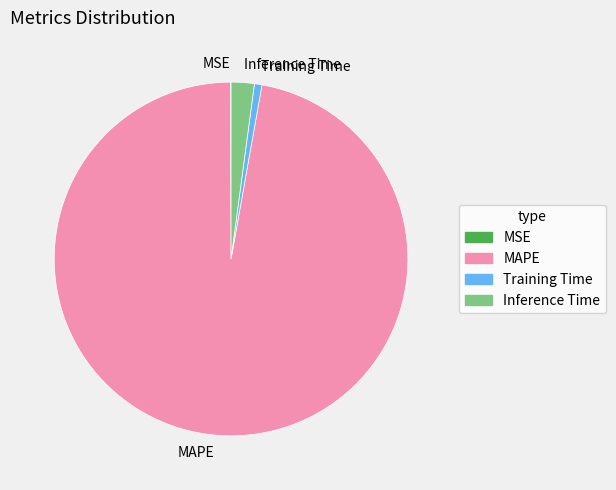

Is it true that Training Time is 1% of the pie?

True